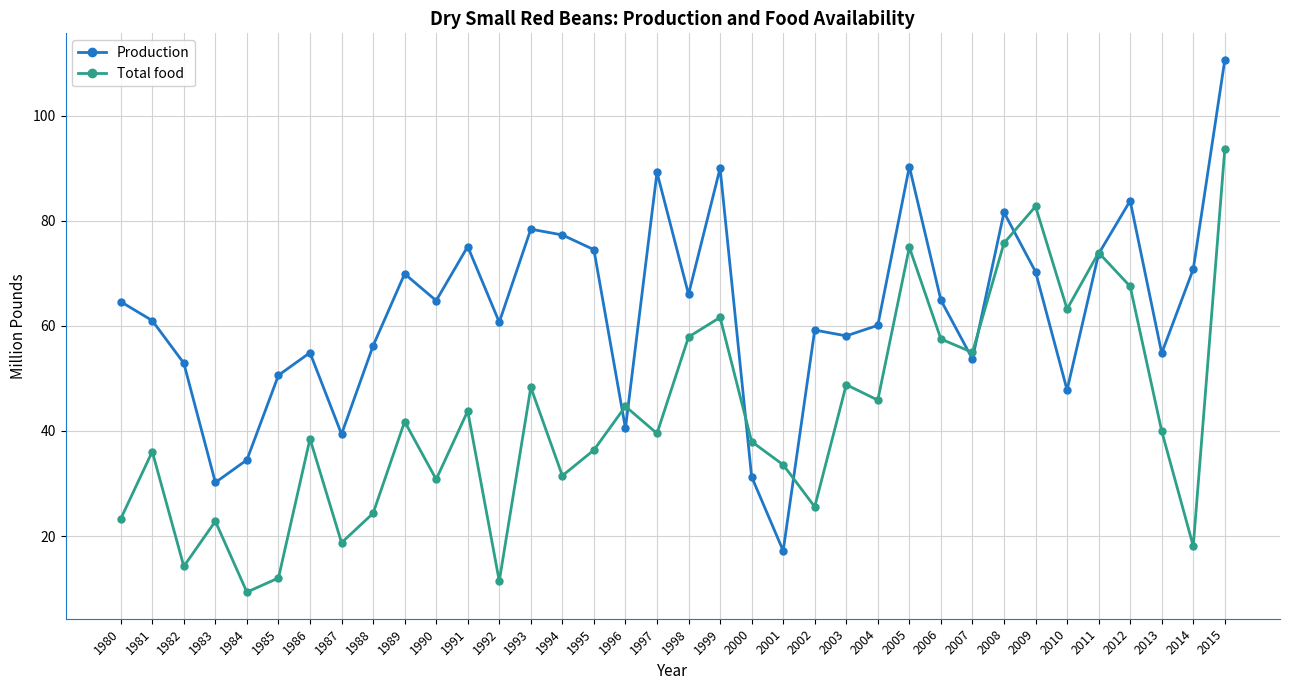

Read the Total food value at 2012.

67.5